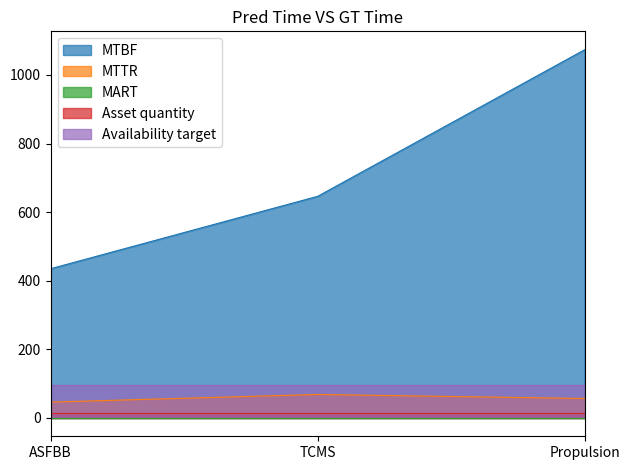

Which series has the largest total across all categories?

MTBF